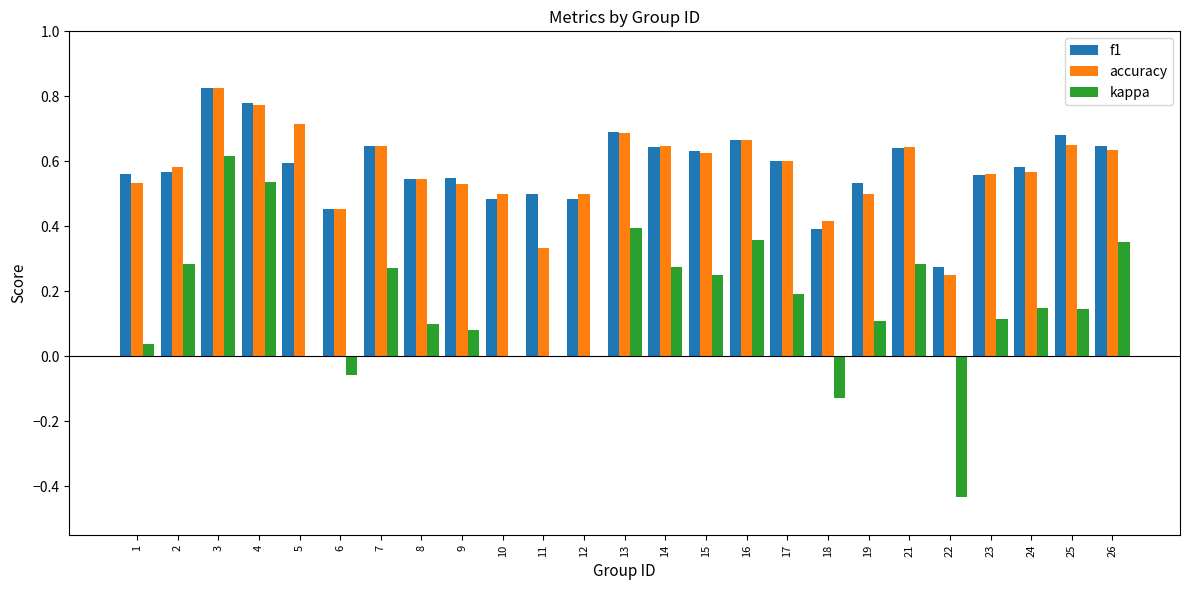

Which series changed the most between 2 and 23?

kappa